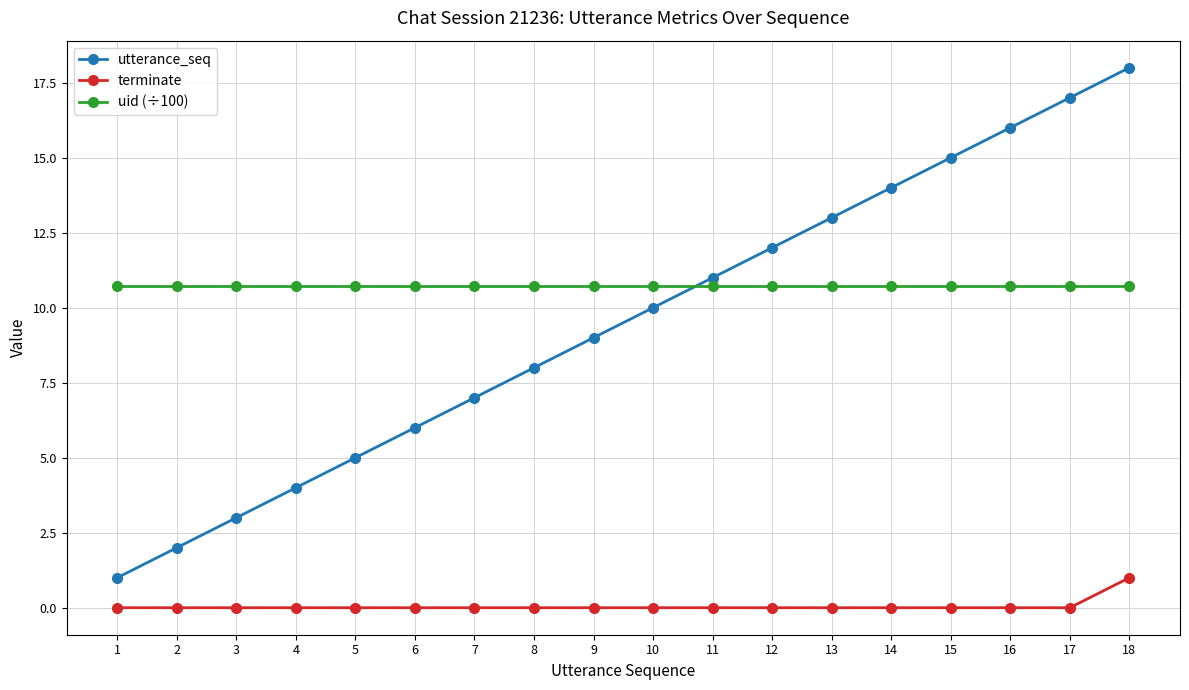

The uid (÷100) series shows 10.7 at 16. True or false?

True